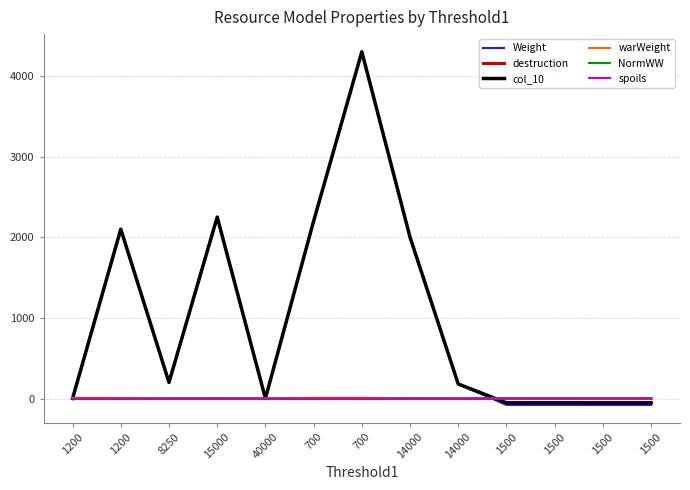

Where is spoils nearest to the value 0?

1500